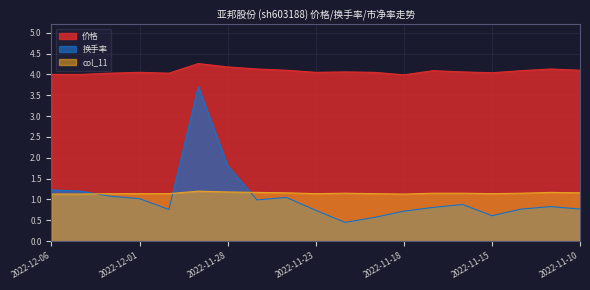

Reading left to right, what are all the values shown in this chart?

价格: 2022-11-10=4.1	2022-11-11=4.1	2022-11-14=4.1	2022-11-15=4.0	2022-11-16=4.1	2022-11-17=4.1	2022-11-18=4.0	2022-11-21=4.0	2022-11-22=4.1	2022-11-23=4.0	2022-11-24=4.1	2022-11-25=4.1	2022-11-28=4.2	2022-11-29=4.3	2022-11-30=4.0	2022-12-01=4.0	2022-12-02=4.0	2022-12-05=4.0	2022-12-06=4.0
换手率: 2022-11-10=0.8	2022-11-11=0.8	2022-11-14=0.8	2022-11-15=0.6	2022-11-16=0.9	2022-11-17=0.8	2022-11-18=0.7	2022-11-21=0.6	2022-11-22=0.5	2022-11-23=0.7	2022-11-24=1.1	2022-11-25=1.0	2022-11-28=1.8	2022-11-29=3.7	2022-11-30=0.8	2022-12-01=1.0	2022-12-02=1.1	2022-12-05=1.2	2022-12-06=1.2
col_11: 2022-11-10=1.2	2022-11-11=1.2	2022-11-14=1.1	2022-11-15=1.1	2022-11-16=1.1	2022-11-17=1.1	2022-11-18=1.1	2022-11-21=1.1	2022-11-22=1.1	2022-11-23=1.1	2022-11-24=1.2	2022-11-25=1.2	2022-11-28=1.2	2022-11-29=1.2	2022-11-30=1.1	2022-12-01=1.1	2022-12-02=1.1	2022-12-05=1.1	2022-12-06=1.1